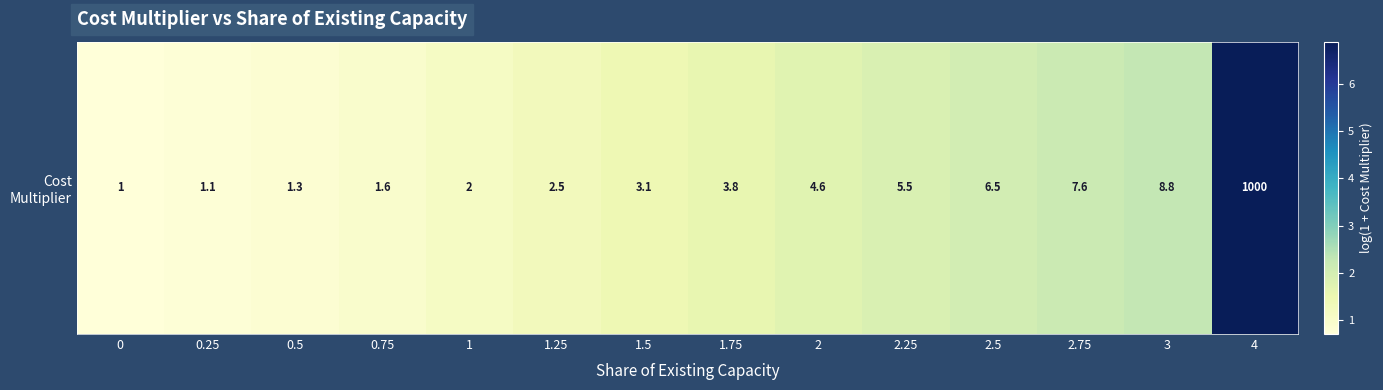

Where does the data first go above 1?

1